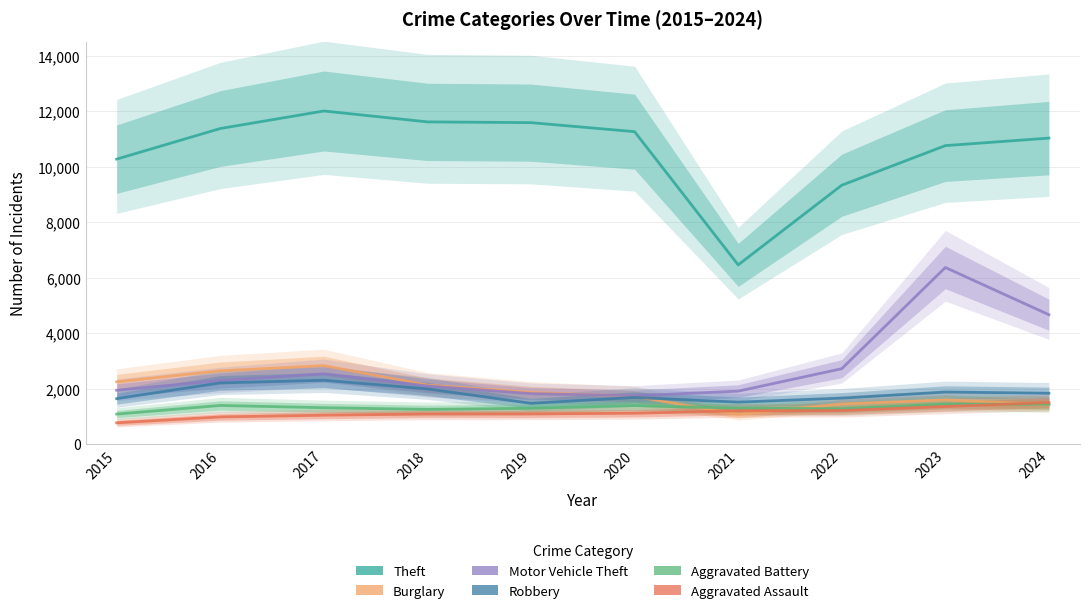

At which label does Aggravated Battery first exceed 1312?

2016